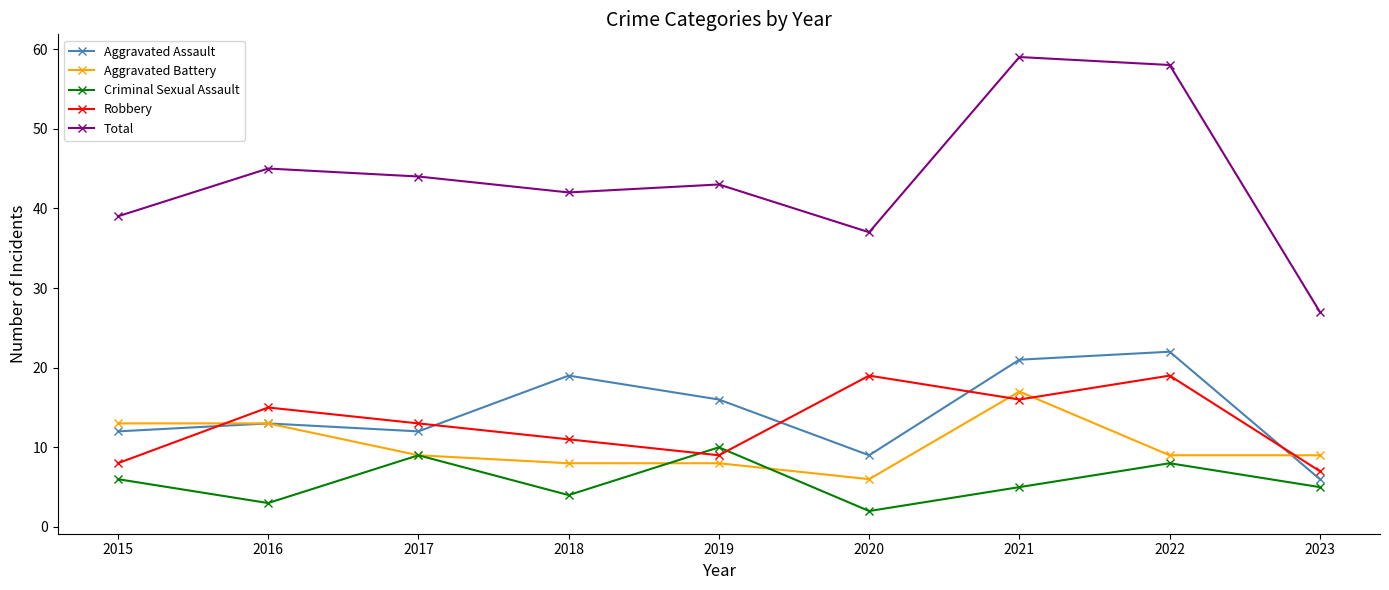

Is this an area chart (filled region under the line)?

No